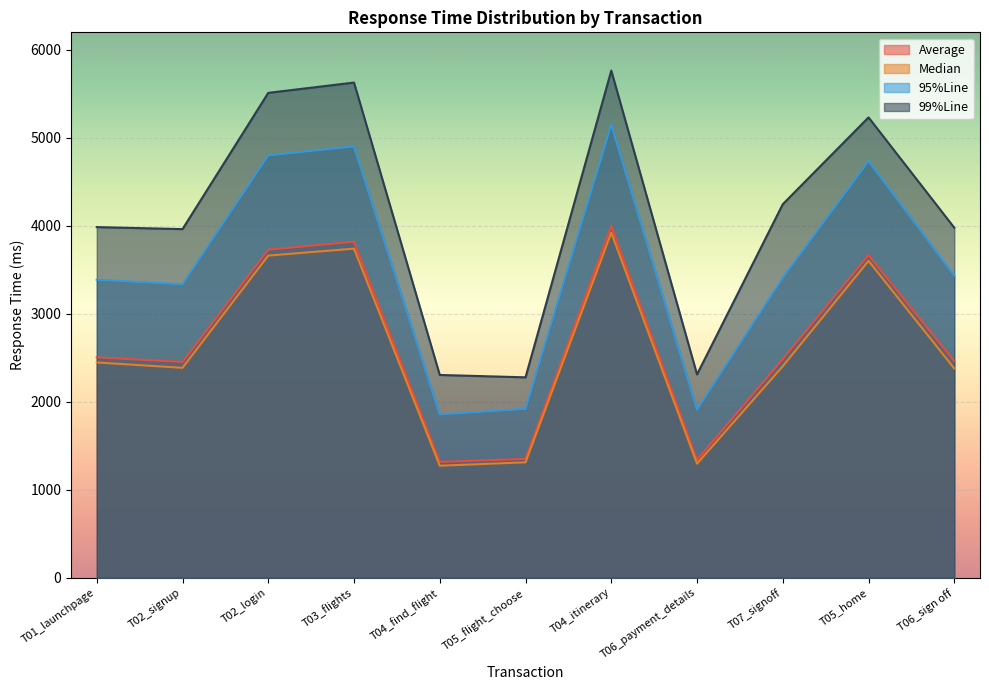

Reading left to right, what are all the values shown in this chart?

Average: T01_launchpage=2505	T02_signup=2453	T02_login=3729	T03_flights=3820	T04_find_flight=1316	T05_flight_choose=1351	T04_itinerary=4000	T06_payment_details=1340	T07_signoff=2486	T05_home=3667	T06_sign off=2462
Median: T01_launchpage=2447	T02_signup=2386	T02_login=3662	T03_flights=3741	T04_find_flight=1273	T05_flight_choose=1312	T04_itinerary=3923	T06_payment_details=1296	T07_signoff=2404	T05_home=3602	T06_sign off=2379
95%Line: T01_launchpage=3387	T02_signup=3336	T02_login=4801	T03_flights=4903	T04_find_flight=1856	T05_flight_choose=1920	T04_itinerary=5151	T06_payment_details=1910	T07_signoff=3408	T05_home=4737	T06_sign off=3435
99%Line: T01_launchpage=3986	T02_signup=3963	T02_login=5512	T03_flights=5629	T04_find_flight=2305	T05_flight_choose=2278	T04_itinerary=5765	T06_payment_details=2311	T07_signoff=4246	T05_home=5233	T06_sign off=3979